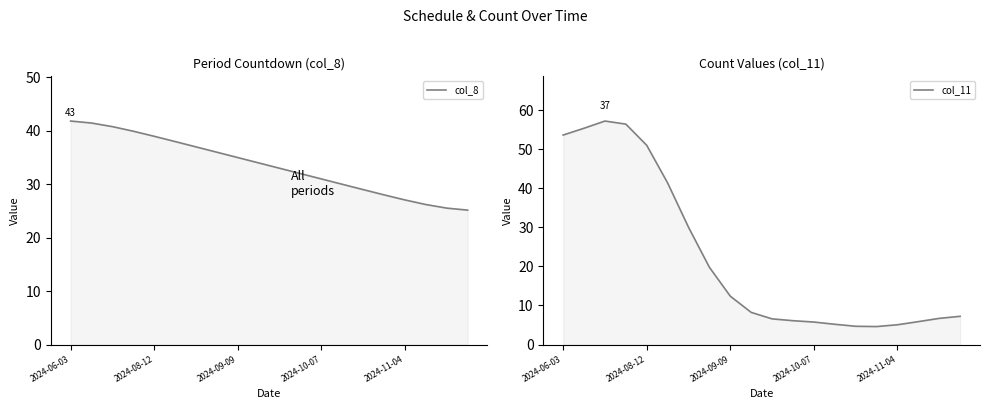

What are all the series names shown in the legend?

col_8, col_11